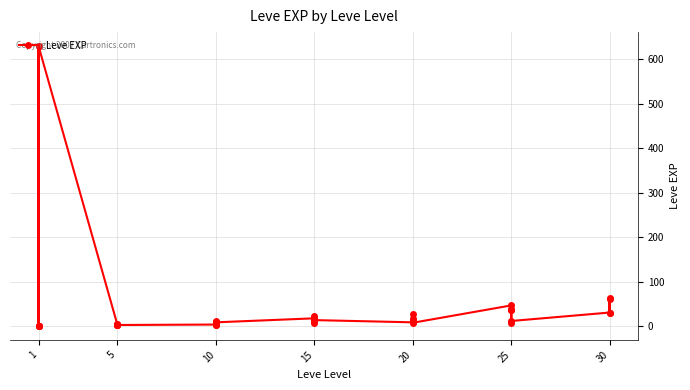

Which label corresponds to the smallest value in the chart?

1